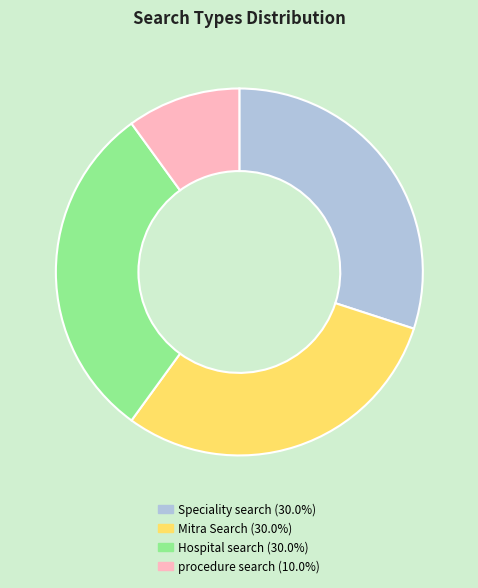

Is the sum of procedure search and Hospital search greater than half?

No